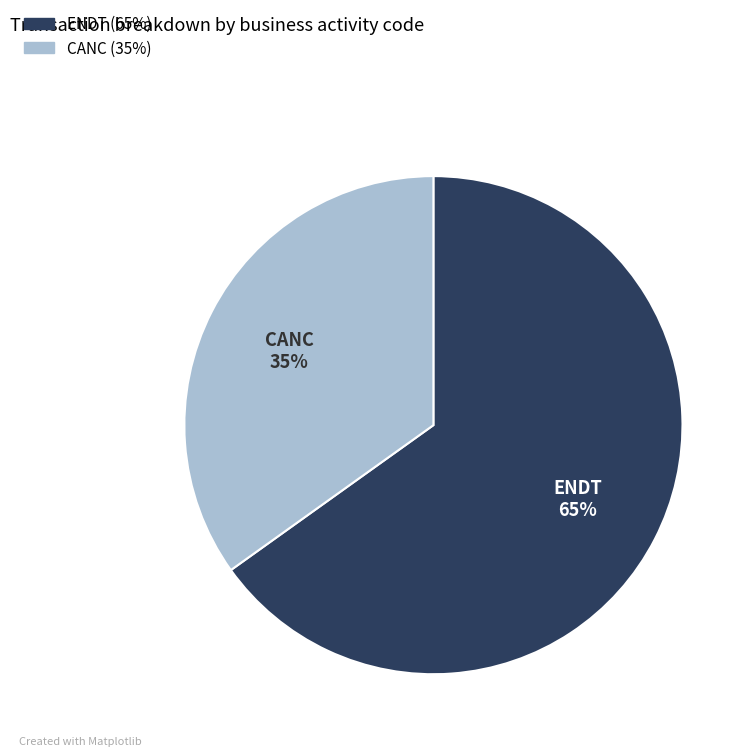

What is the largest slice in the pie chart?

ENDT